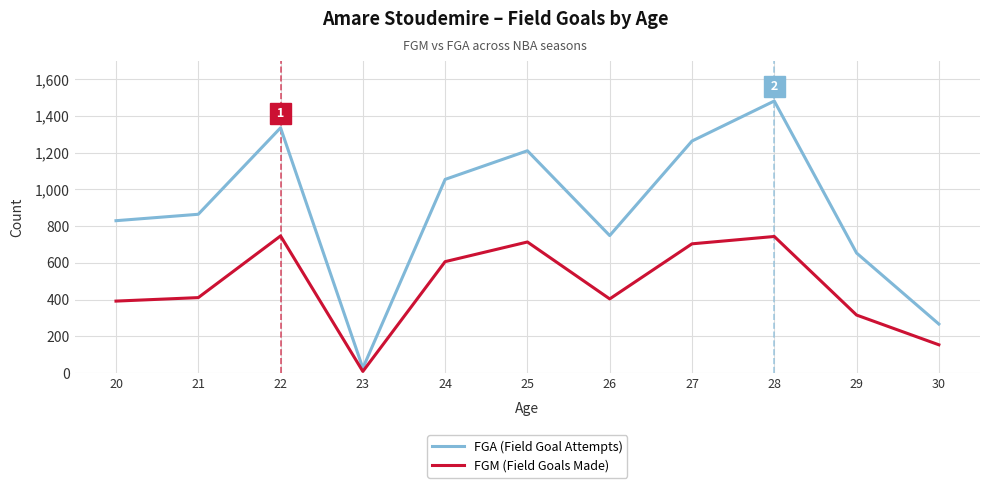

Rank the series by their average value, from highest to lowest.

FGA (Field Goal Attempts), FGM (Field Goals Made)